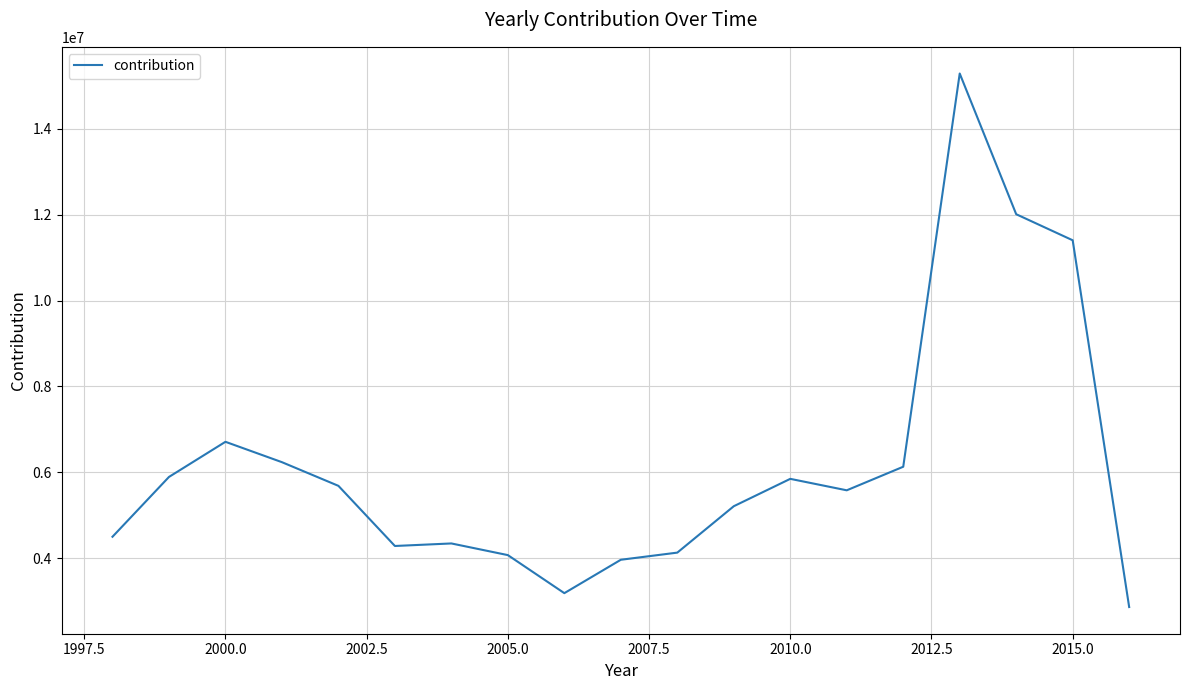

What is the difference between the maximum and minimum values?

12431453